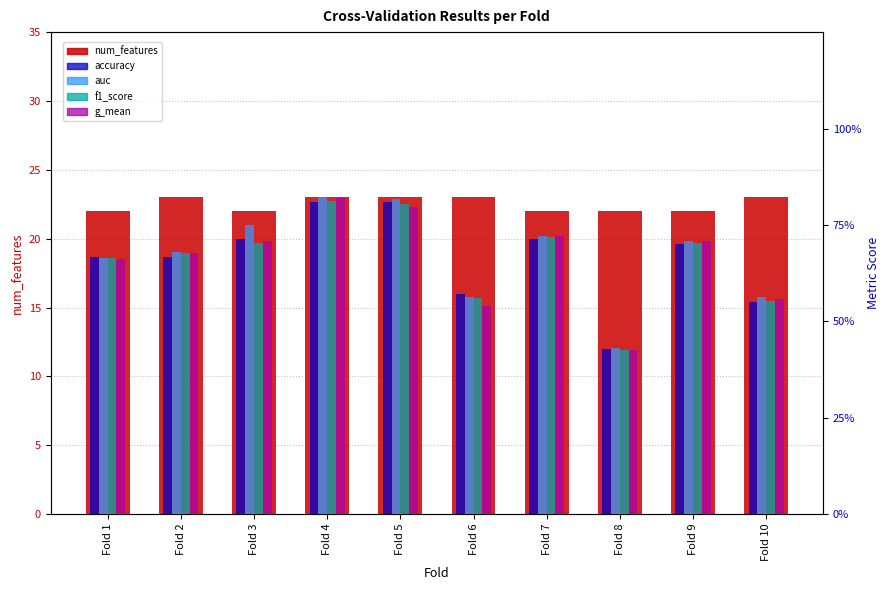

What is the average value of the f1_score series?

0.7